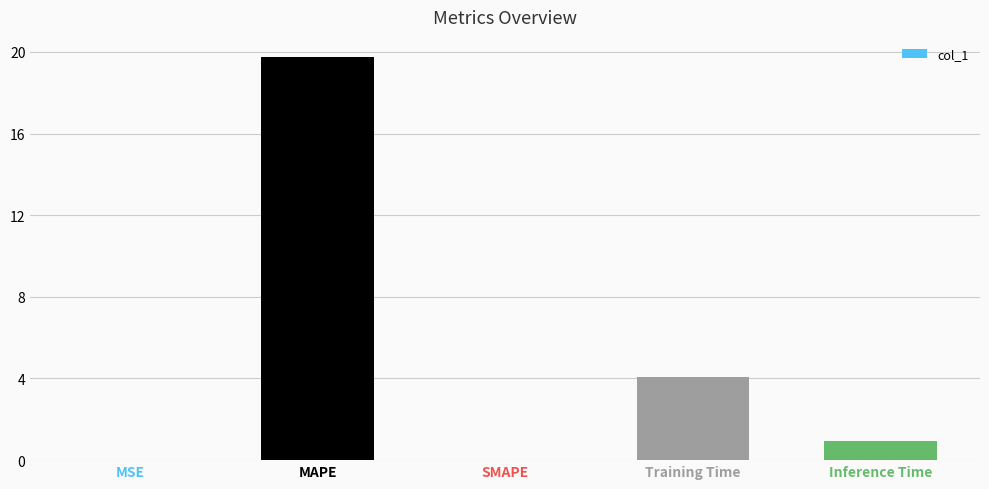

What is the change in value from MAPE to Training Time?

-15.7